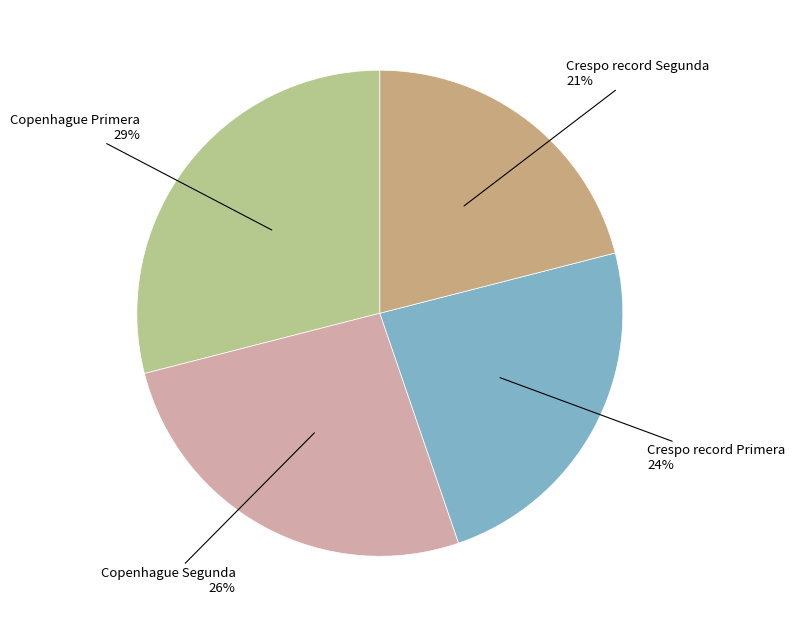

To the nearest percent, what is the difference between the largest and smallest slice percentages?

8%